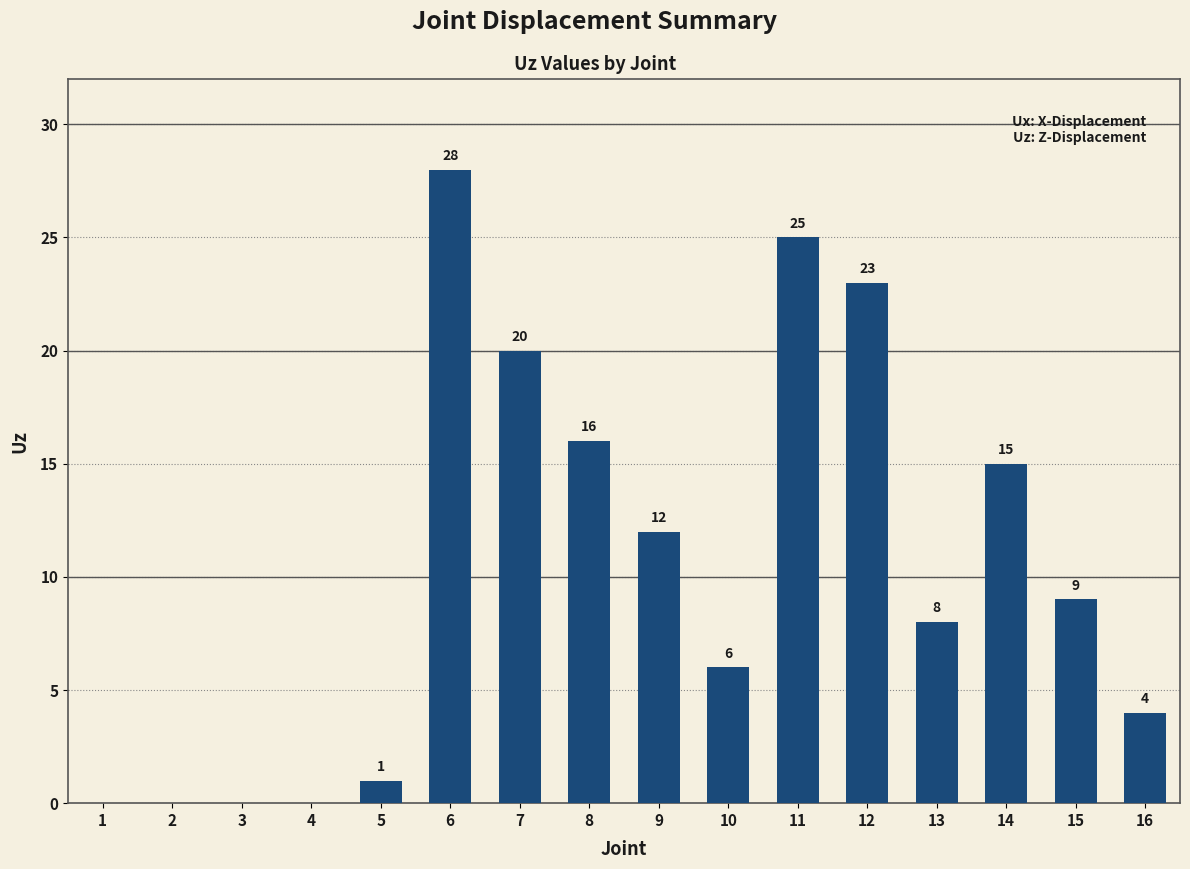

Where is the data nearest to the value 14?

14